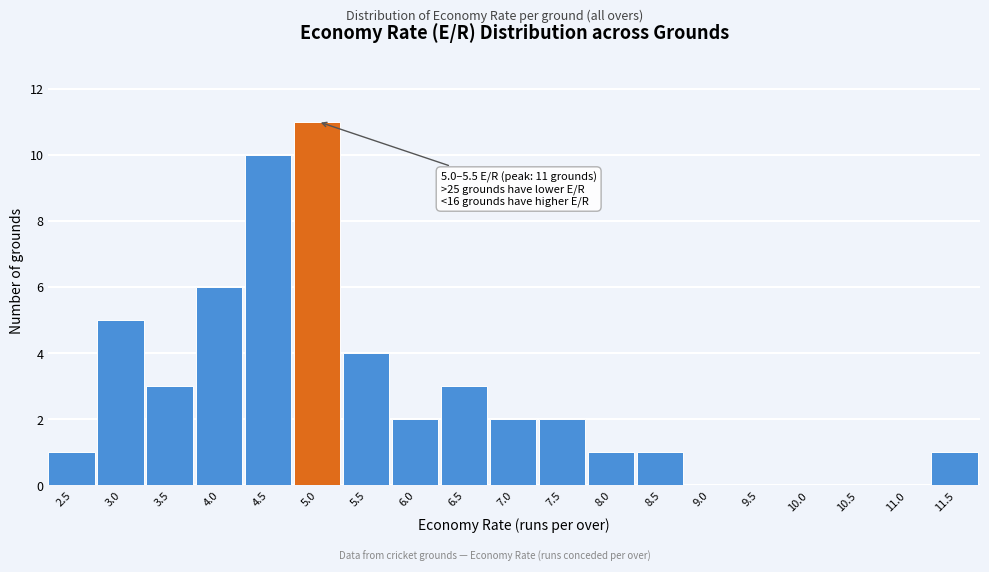

What is the change in value from 3.0 to 7.0?

-3